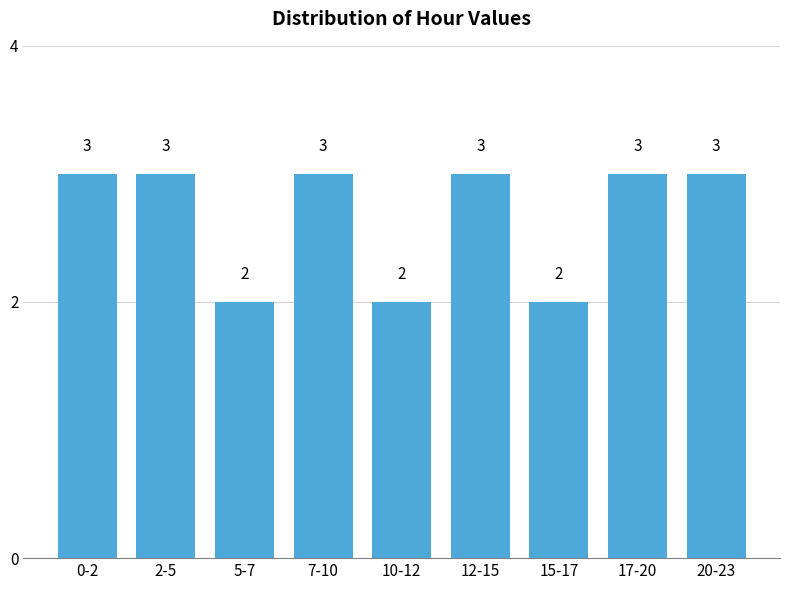

Reading right to left, transcribe all the data shown in this chart.

20-23=3	17-20=3	15-17=2	12-15=3	10-12=2	7-10=3	5-7=2	2-5=3	0-2=3